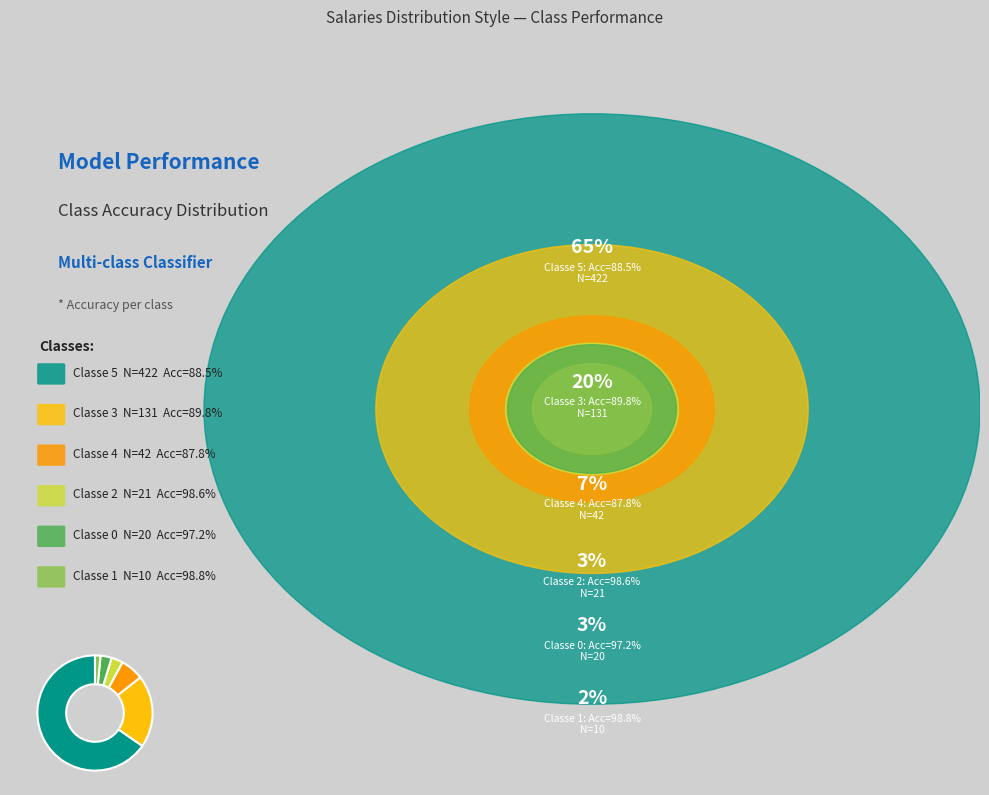

Does any single category account for the majority?

Yes